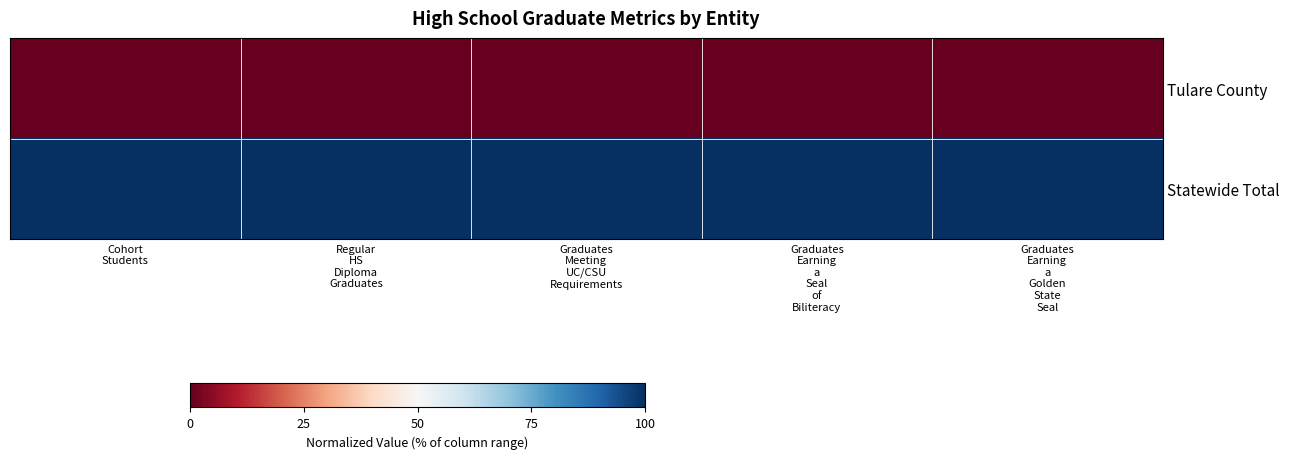

At how many categories does at least one series exceed 63?

5